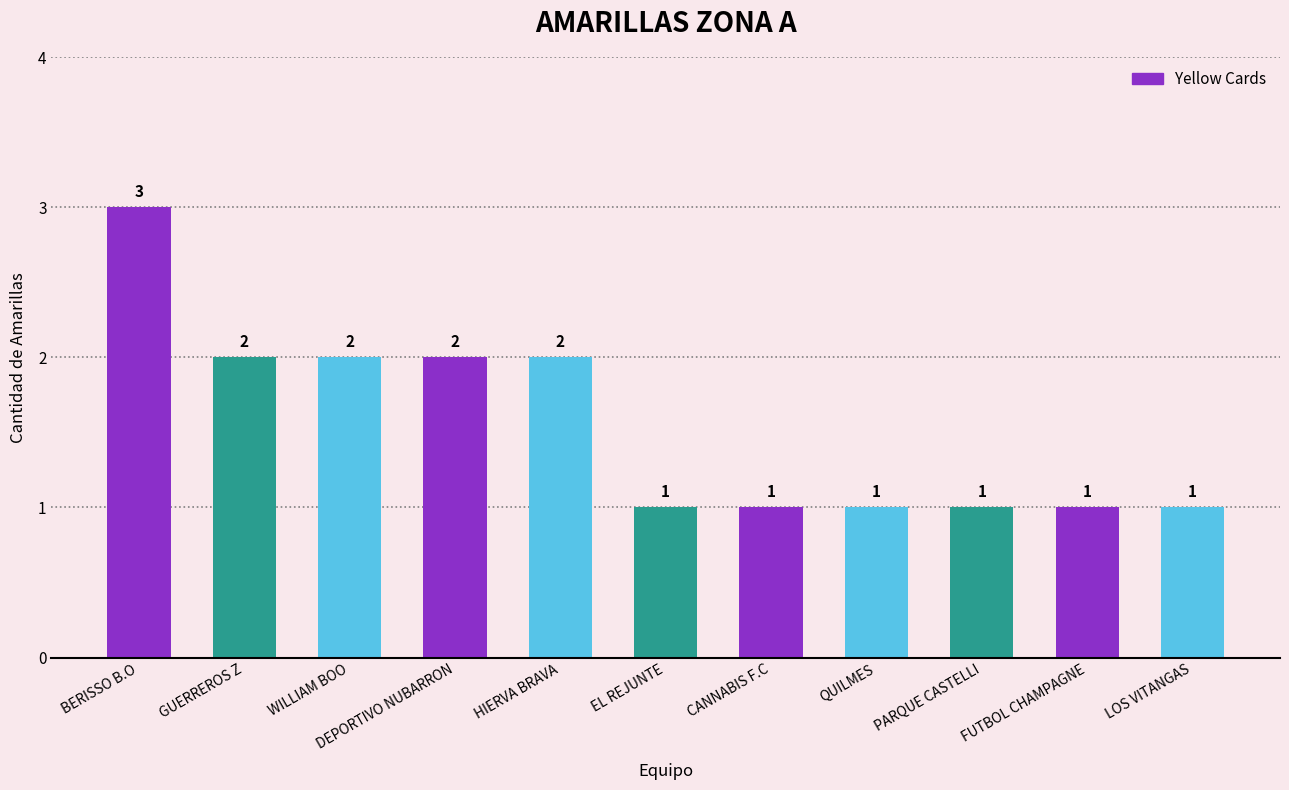

How many values are between 1 and 2?

10